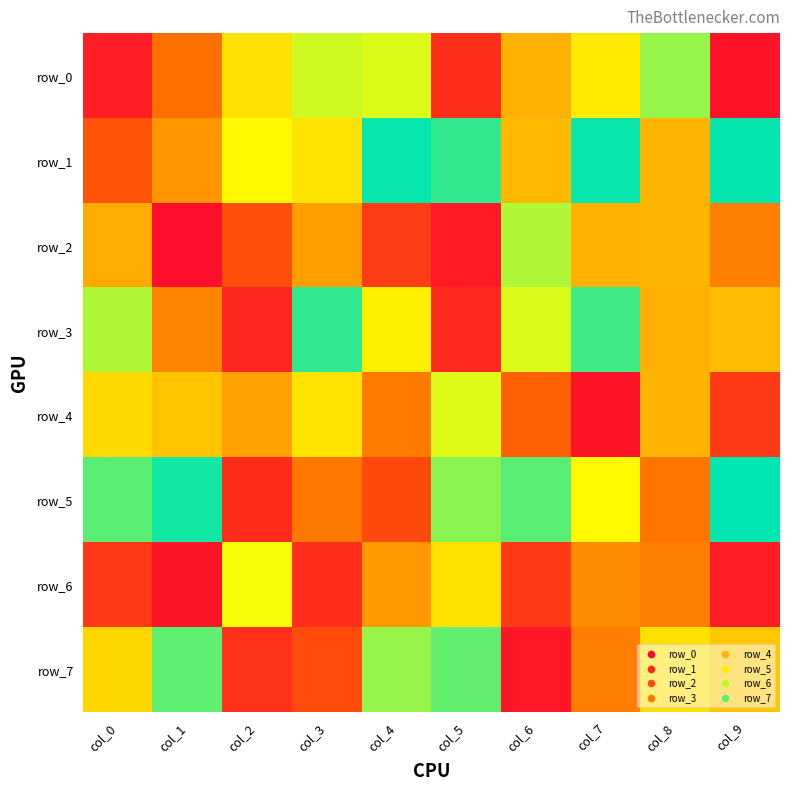

How many data points in row_2 are above 456863?

4